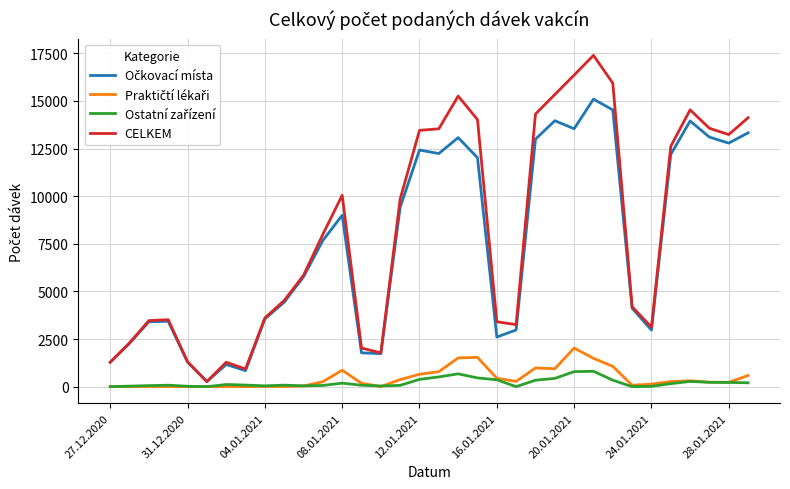

Is this an area chart (filled region under the line)?

No